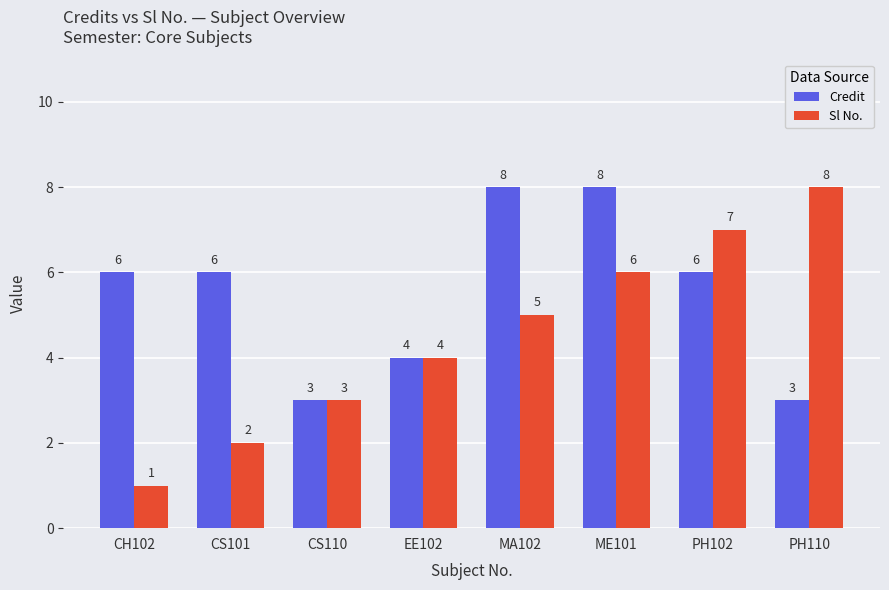

Where is Sl No. nearest to the value 4?

EE102